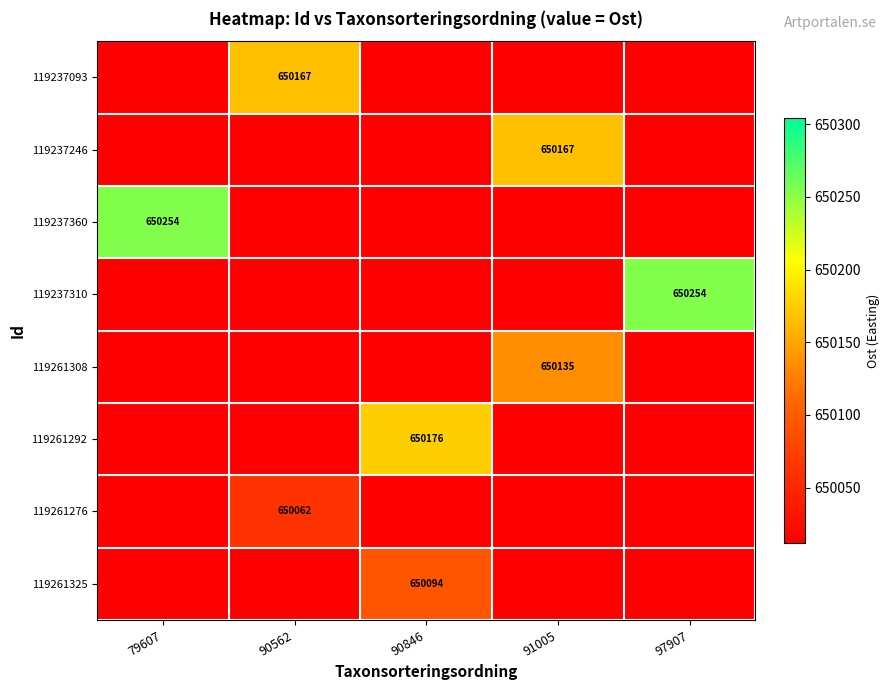

List the labels in order of 119261325 value, largest first.

90846, 79607, 90562, 91005, 97907